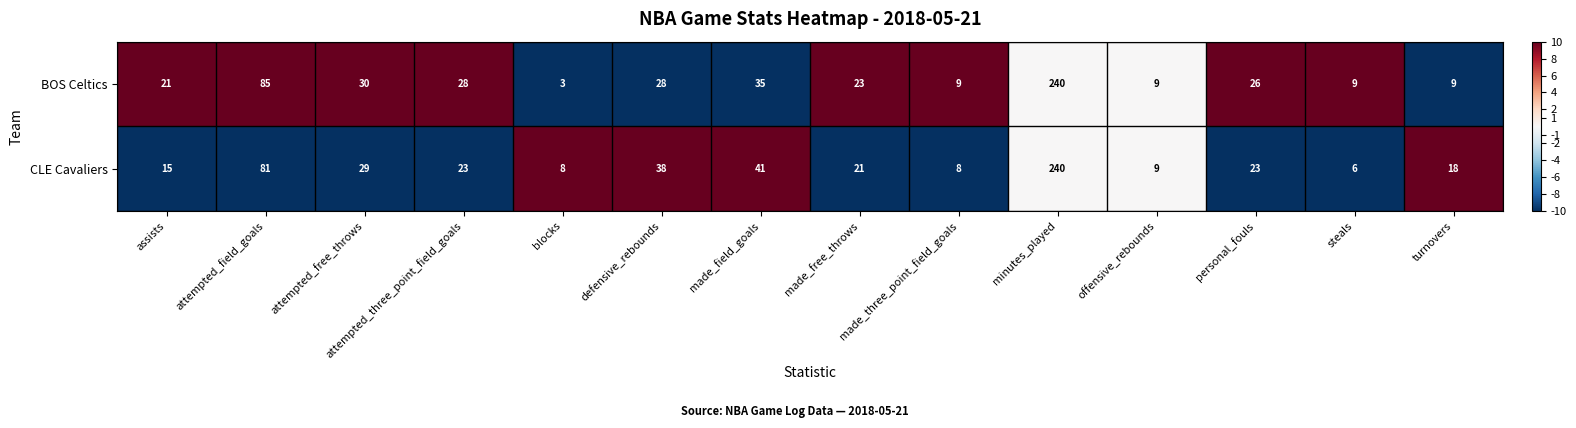

What is the average value of the BOS Celtics series?

40